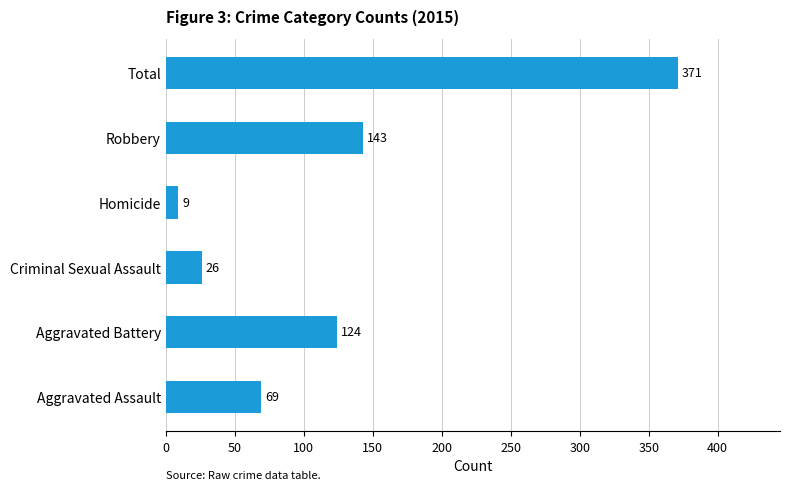

At which label is the value closest to 190?

Robbery